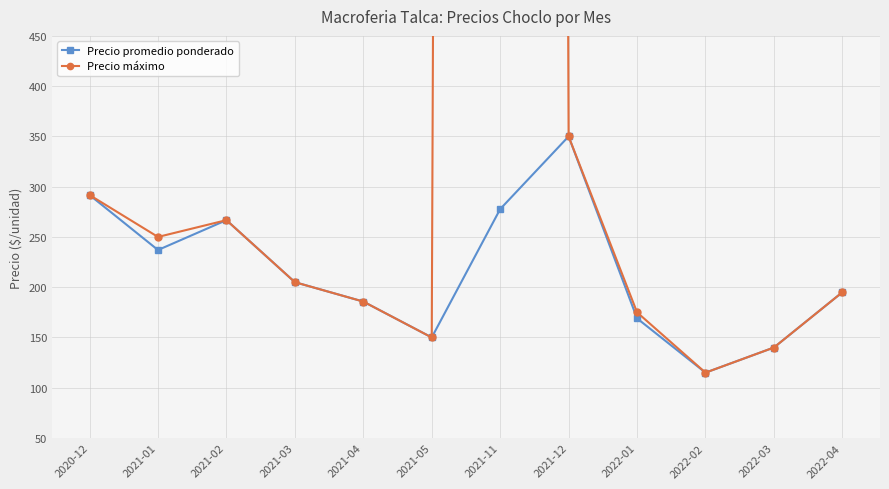

List the labels in order of Precio máximo value, smallest first.

2022-02, 2022-03, 2021-05, 2022-01, 2021-04, 2022-04, 2021-03, 2021-01, 2021-02, 2020-12, 2021-12, 2021-11